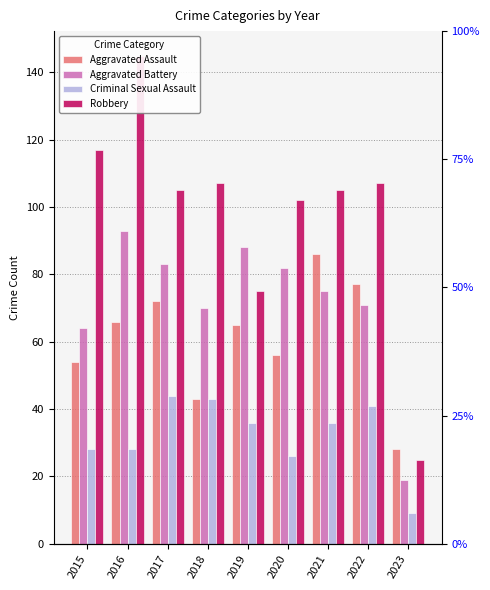

What is the value of the Aggravated Assault bar at the 7th from the left?

86